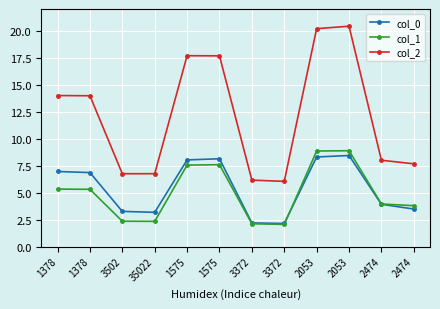

How many distinct data groups are displayed?

3